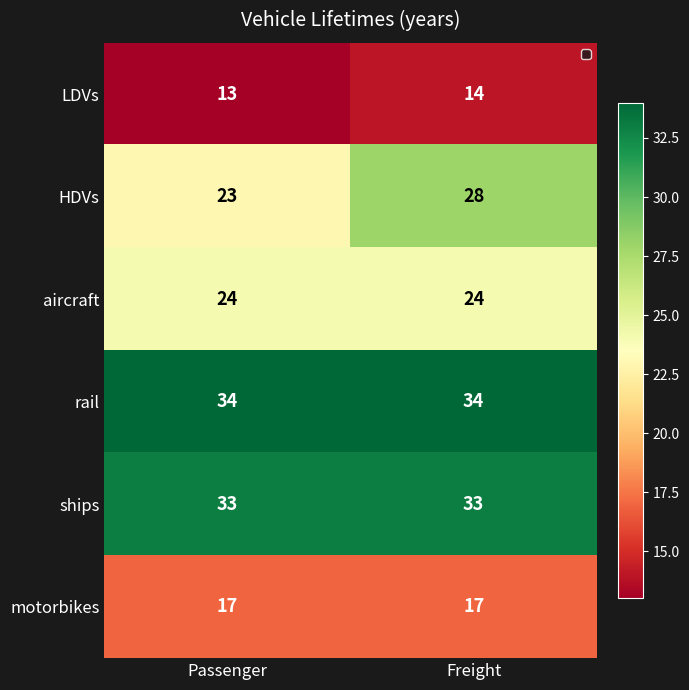

Rank the series by their maximum value, from lowest to highest.

LDVs, motorbikes, aircraft, HDVs, ships, rail